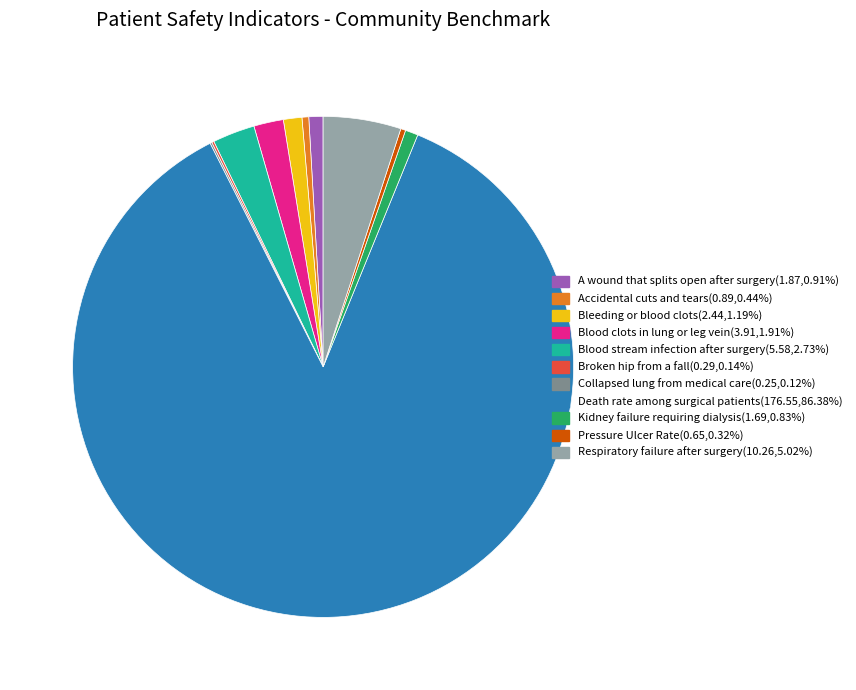

Does any single category account for the majority?

Yes